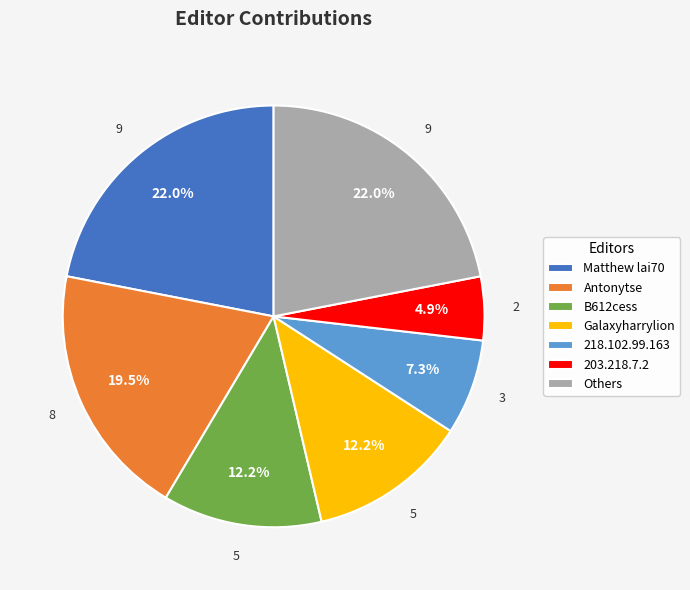

Which slice is the smallest?

203.218.7.2